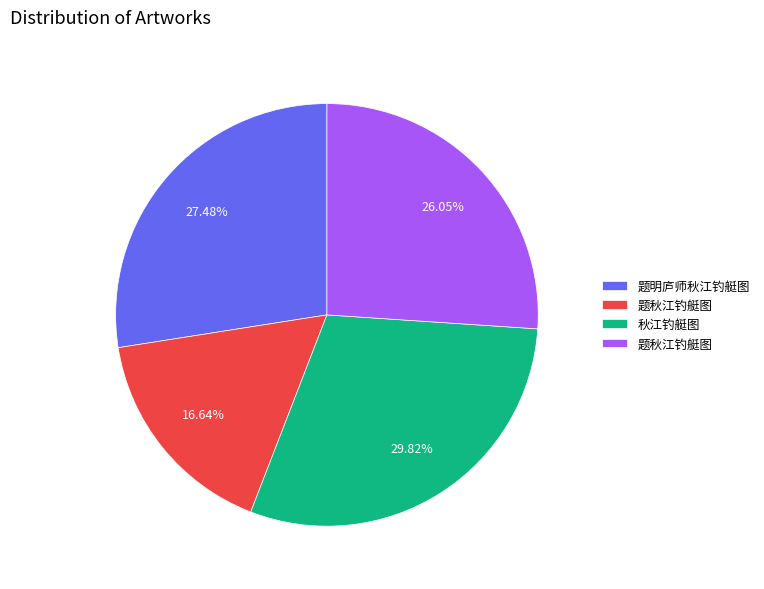

Is there a majority slice in this chart?

No